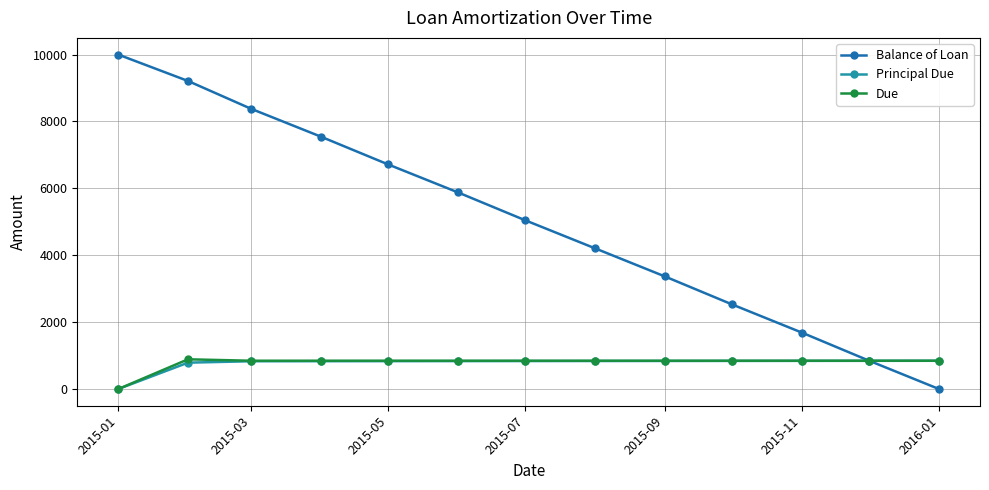

Does the chart have visible grid lines?

Yes